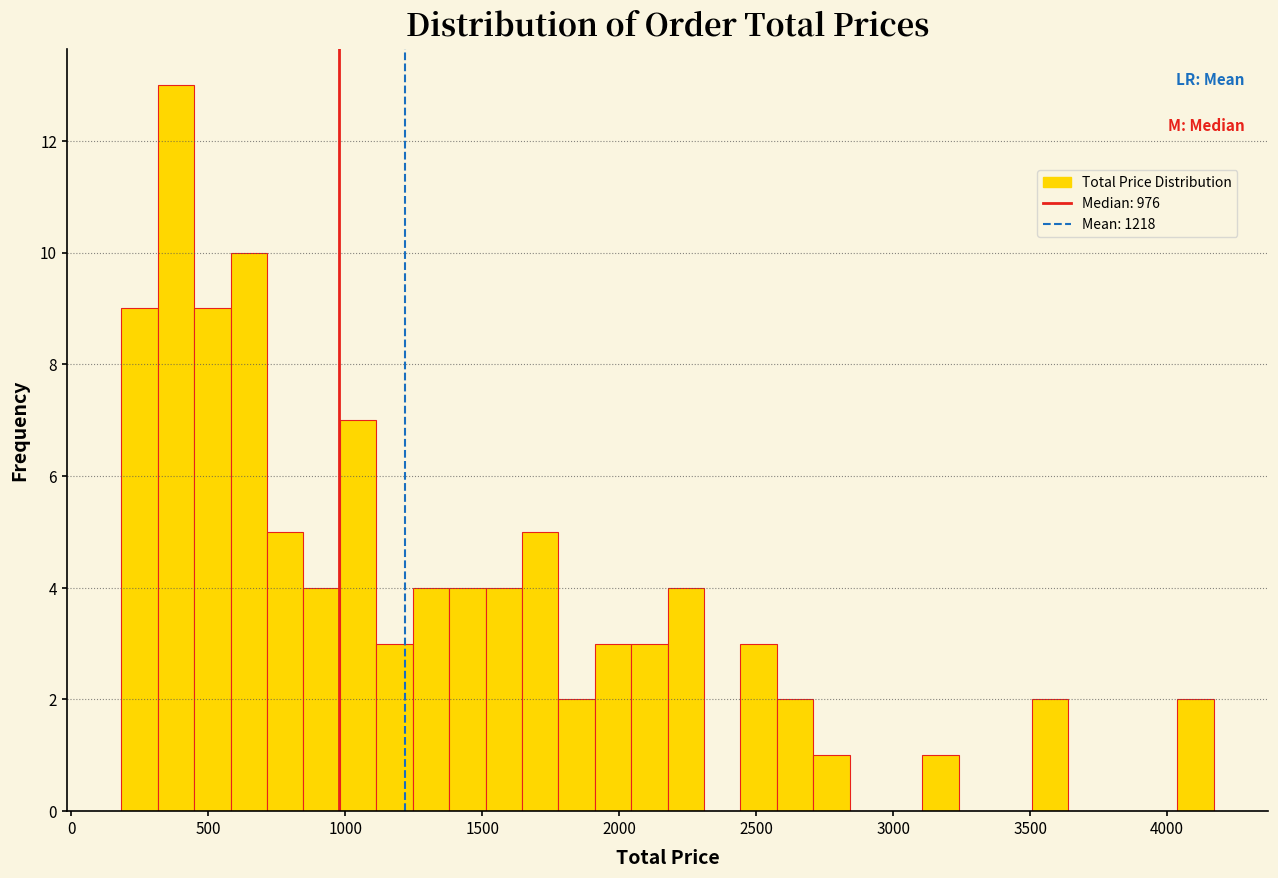

Around what value on the x-axis is the tallest bar? Give the approximate position of its centre, as read against the axis.

400